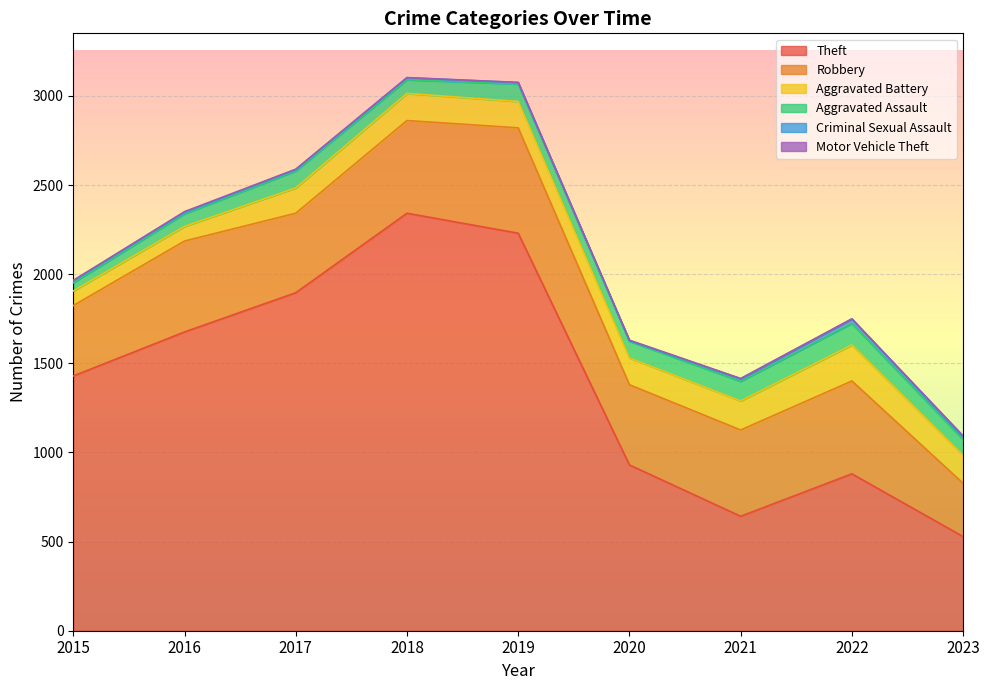

What is the smallest value displayed?

1